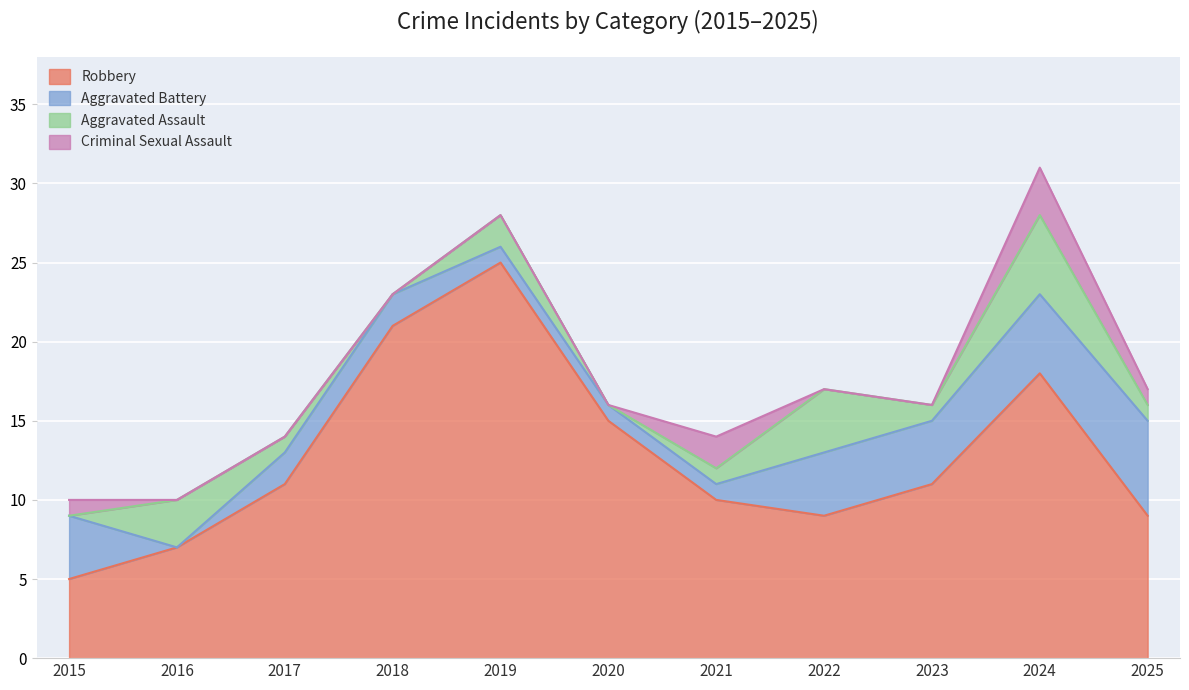

Which series changed the most between 2019 and 2022?

Robbery